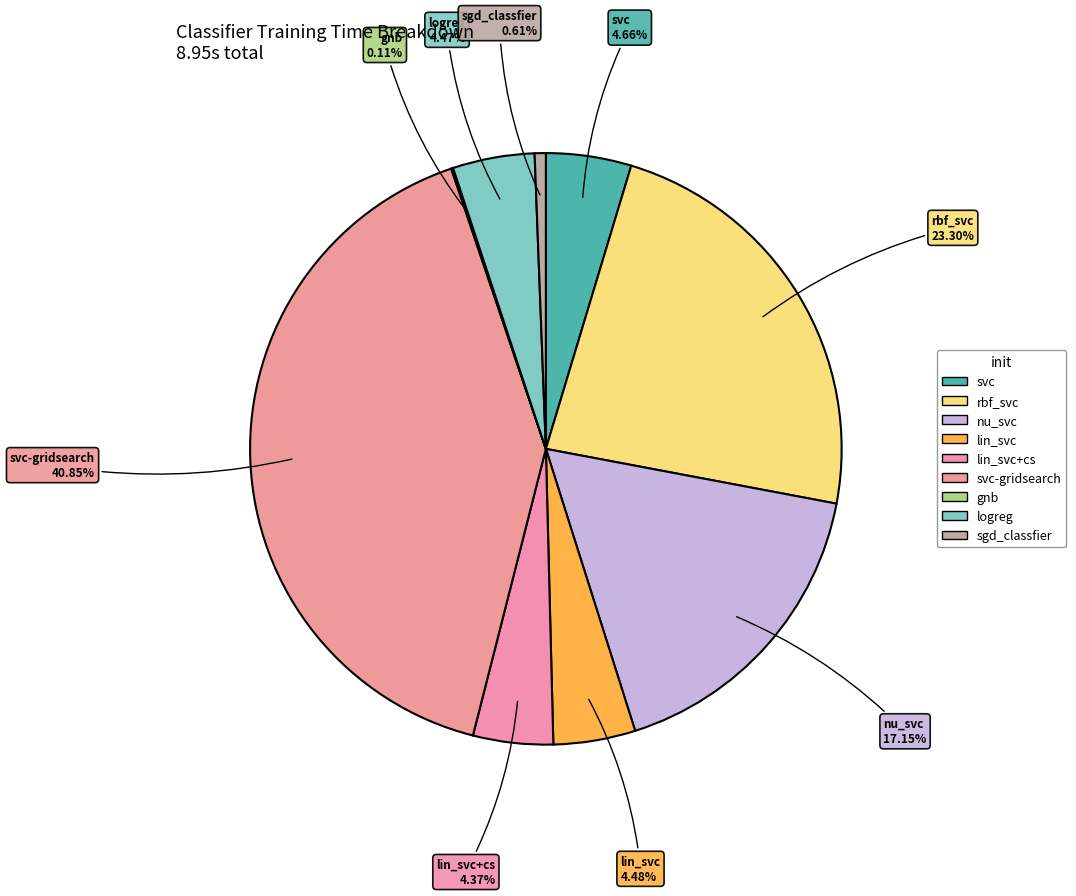

Which category has the biggest portion of the pie?

svc-gridsearch